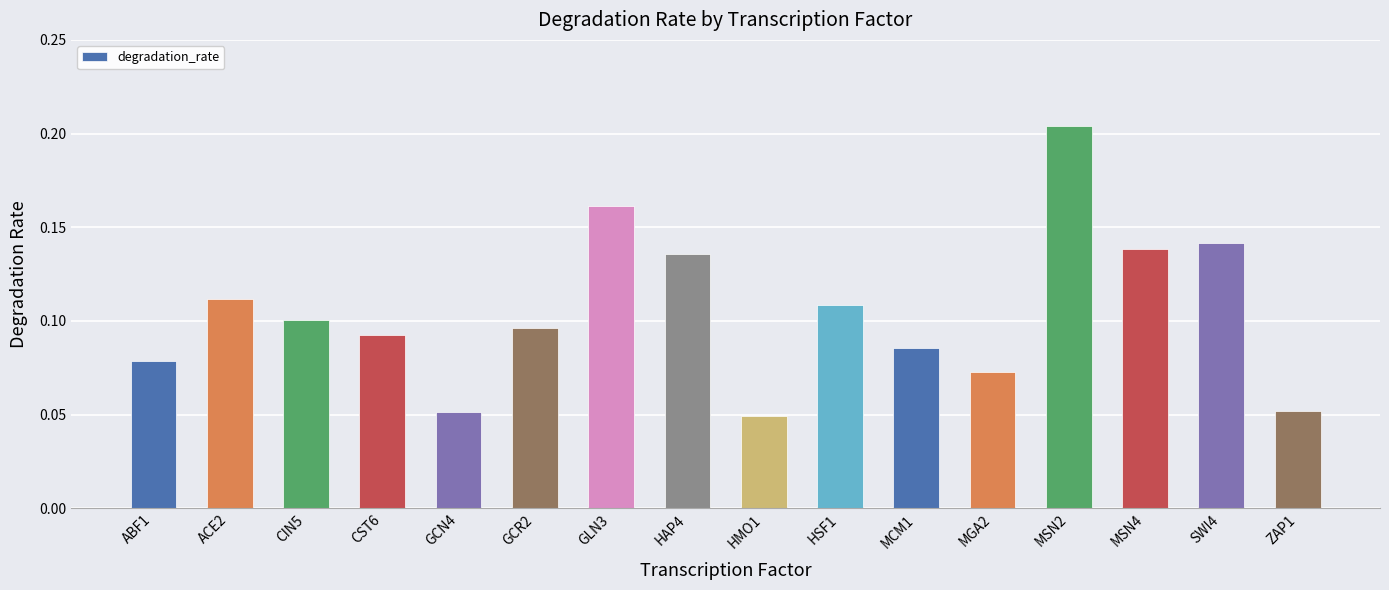

Between HSF1 and MSN4, which is larger?

MSN4